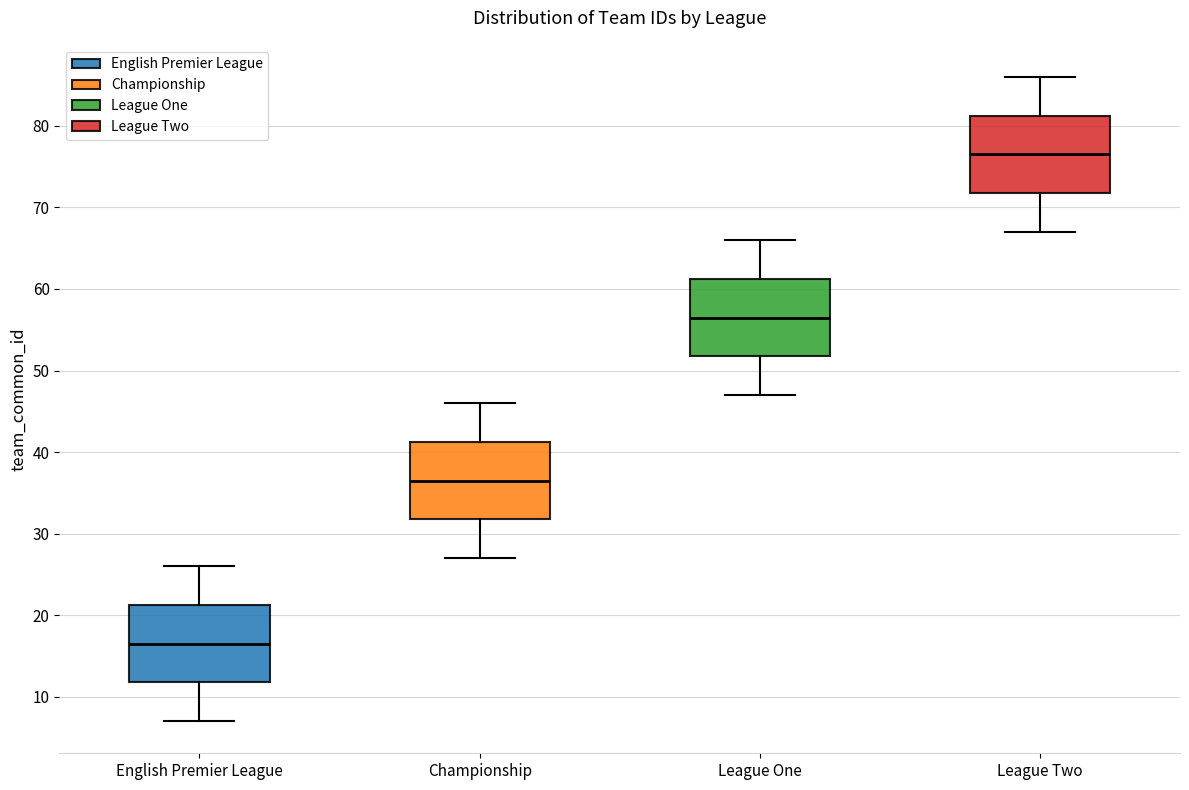

Where is the lower edge of the box for League Two on the y-axis? The values are not printed on the chart, so give them approximately, as read against the axis.

72